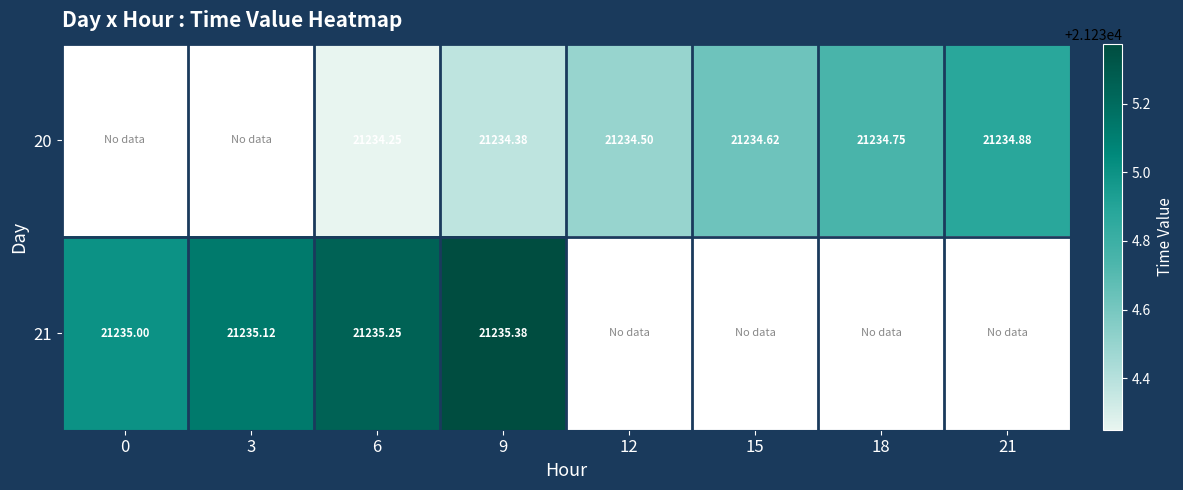

Is the value of 21 at 9 greater than the value of 20 at 9?

Yes